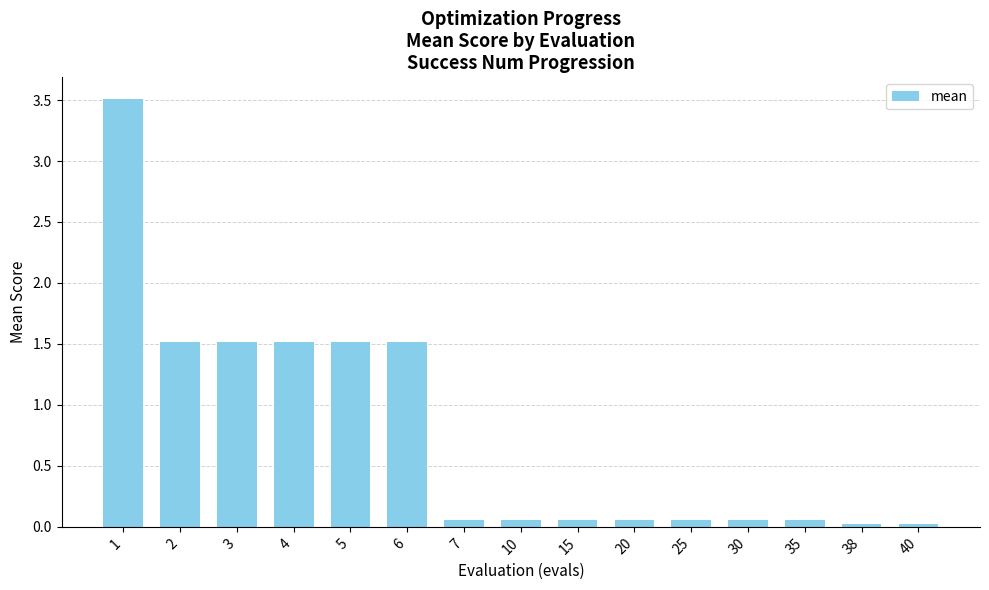

The chart shows a value of 1.5 at 4. True or false?

True